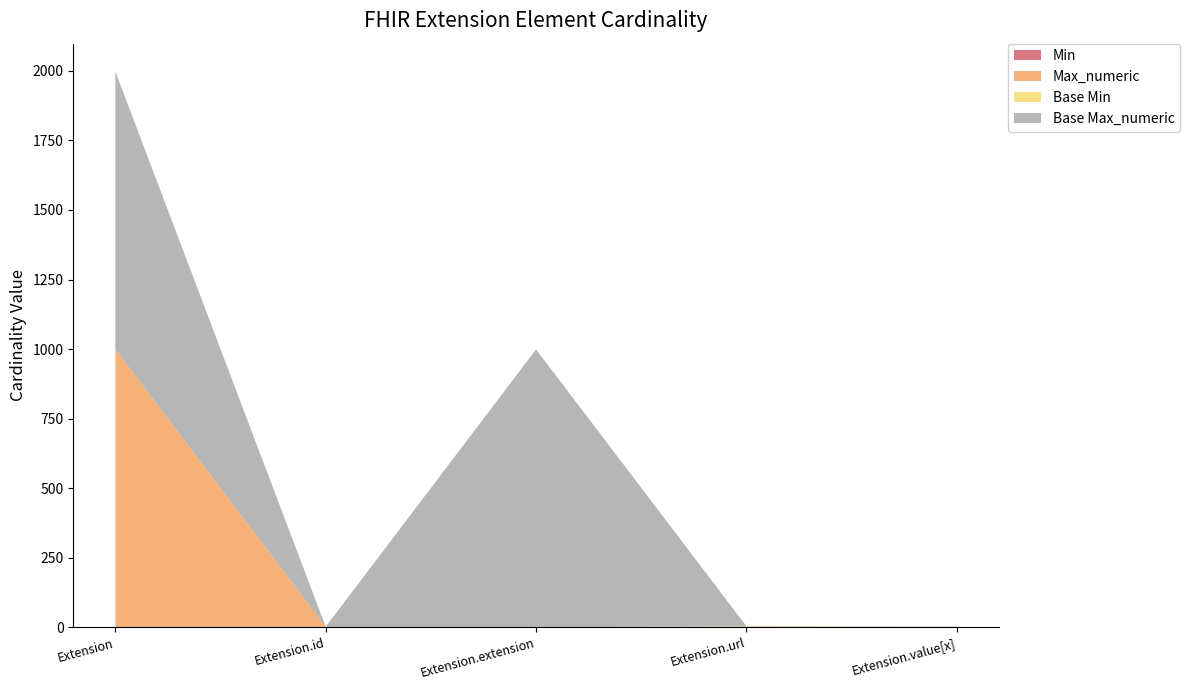

Reading left to right, transcribe all the data shown in this chart.

Min: 0	0	0	1	0
Max_numeric: 999	1	0	1	1
Base Min: 0	0	0	1	0
Base Max_numeric: 999	1	999	1	1